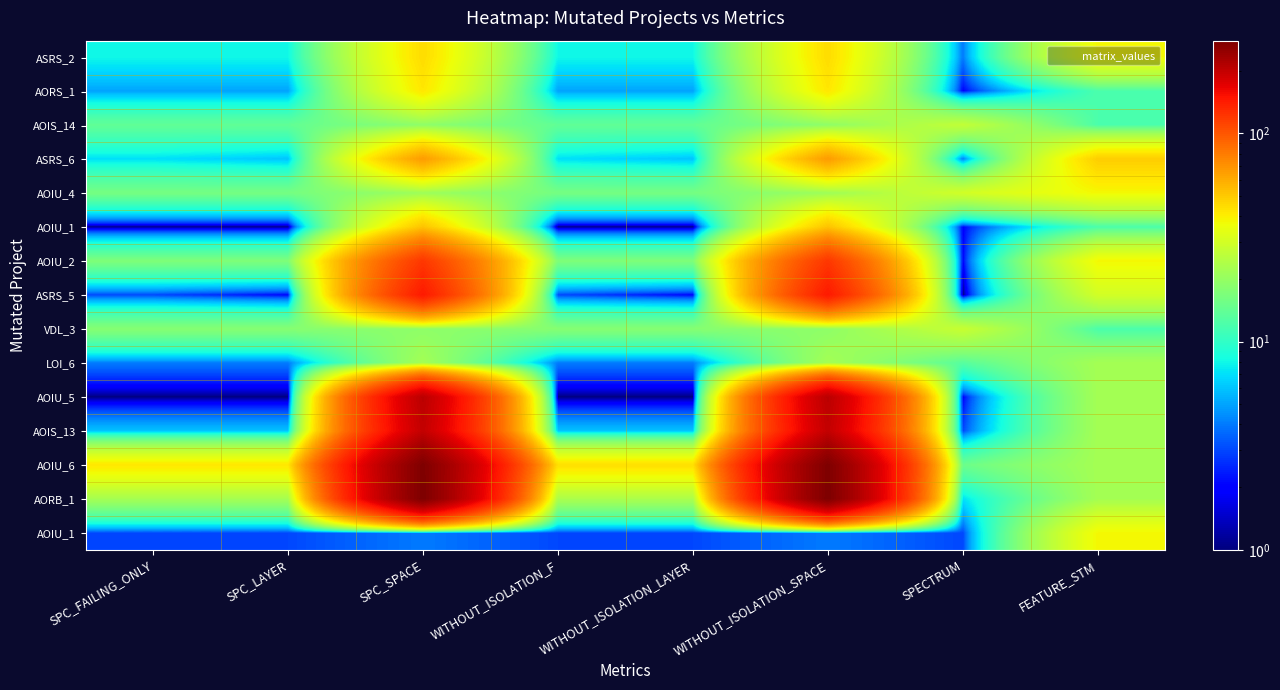

What is the difference between the highest and lowest values at FEATURE_STM?

37